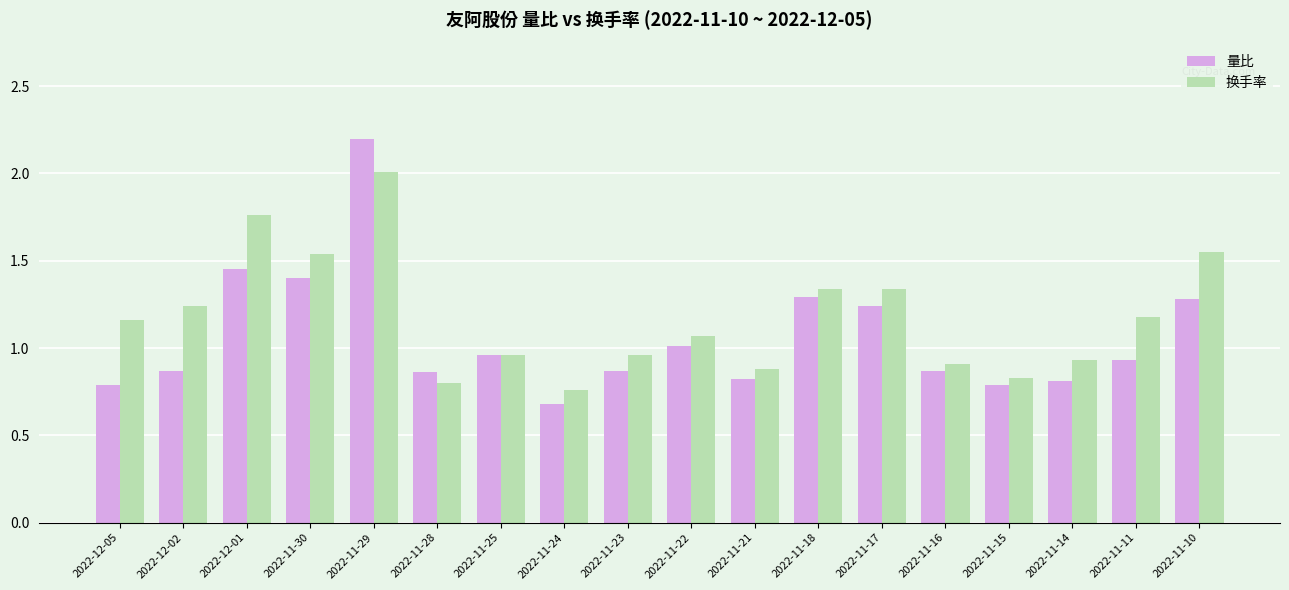

List the series in order of their overall mean, lowest first.

量比, 换手率